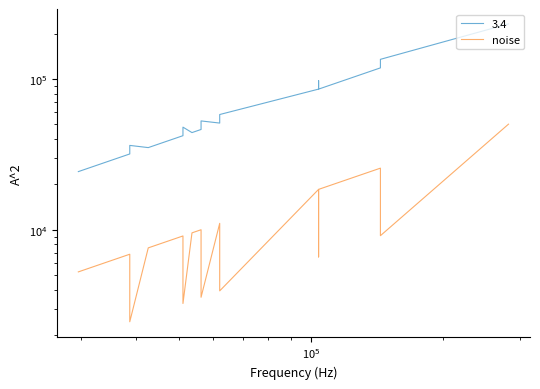

Is it true that the value at 35 is 12176.2?

False